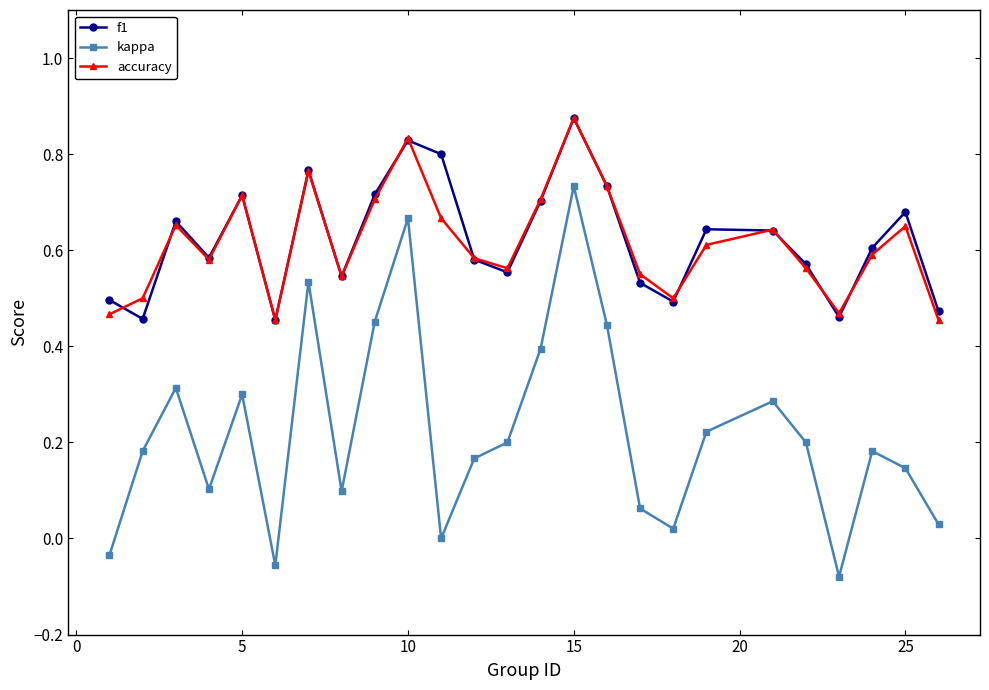

True or false: kappa and f1 intersect in this chart.

False